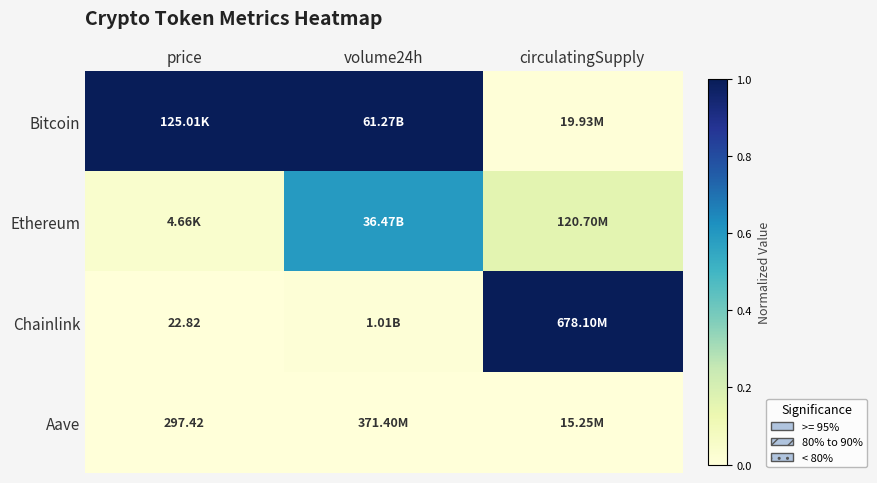

What is the greatest value displayed?

1.0